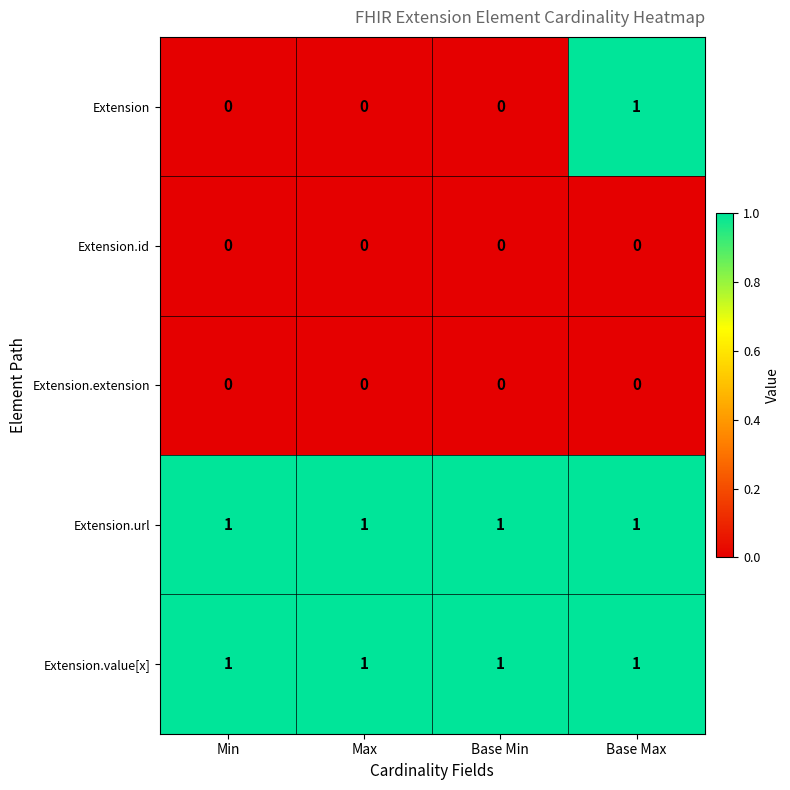

The value of Extension.url at Base Max is 2. True or false?

False